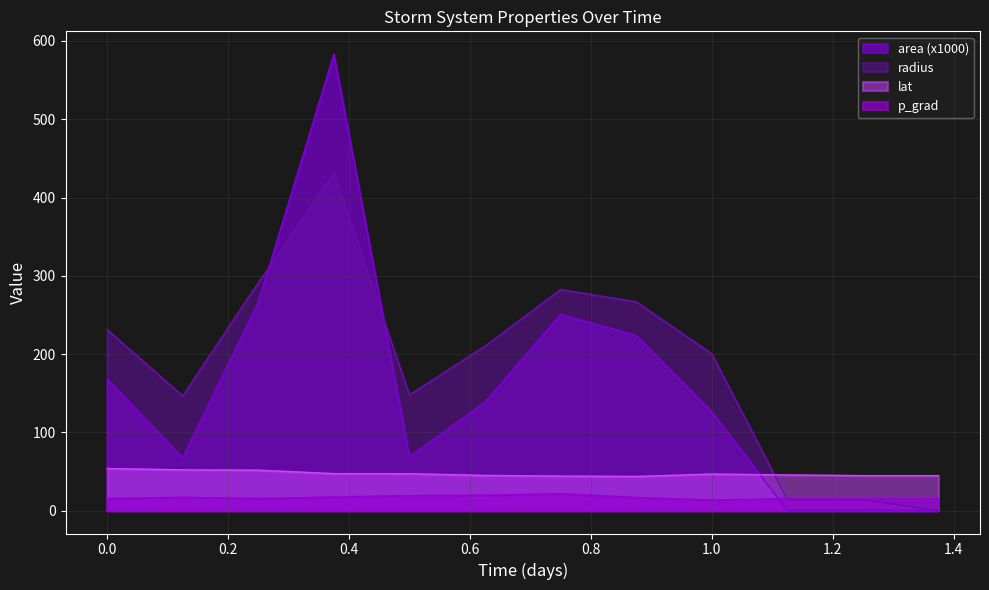

How many interior local peaks does the radius series have?

2